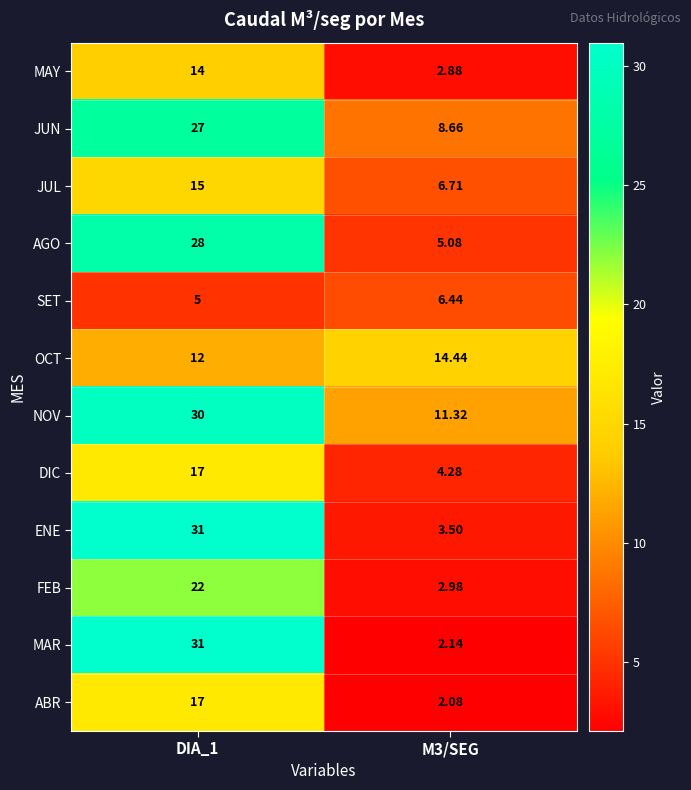

Which series has the largest total across all categories?

NOV